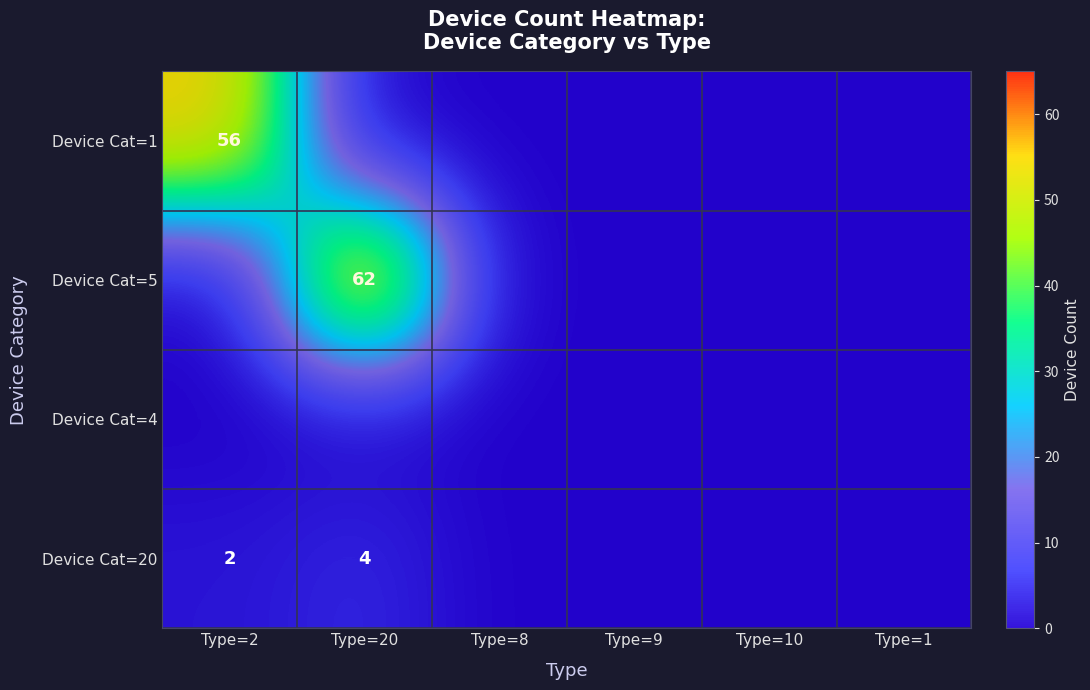

True or false: Device Cat=1 has a value of 94 at Type=2.

False